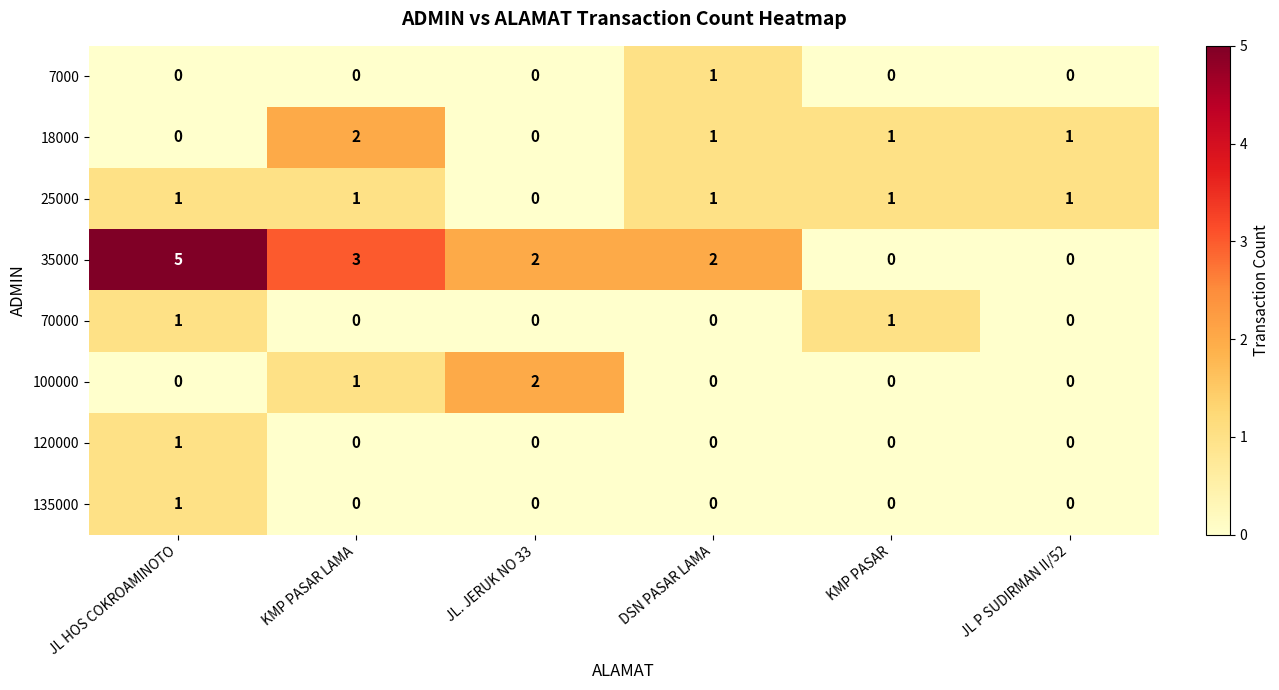

At which category is the sum across all series the highest?

JL HOS COKROAMINOTO